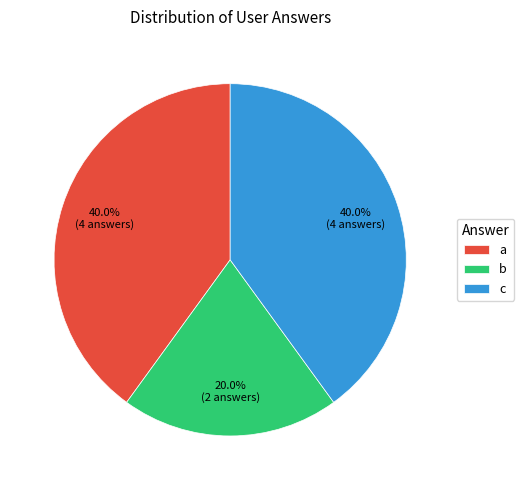

How much of the chart is everything except a?

60.0%